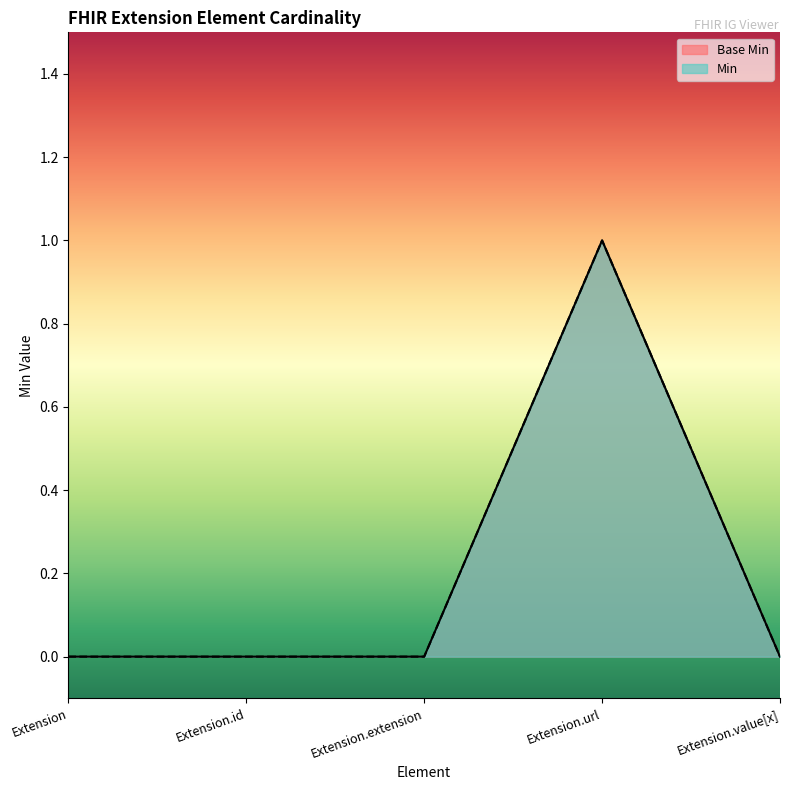

True or false: Base Min and Min cross at least once.

False